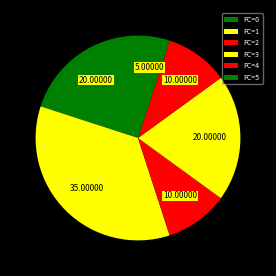

How many slices are in this pie chart?

6